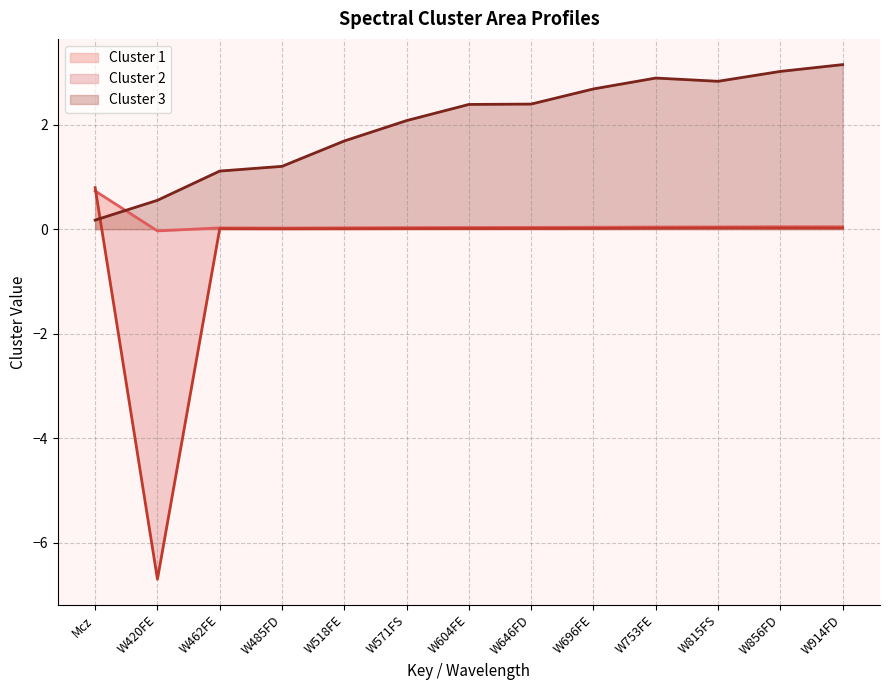

At which category is the sum across all series the highest?

W914FD